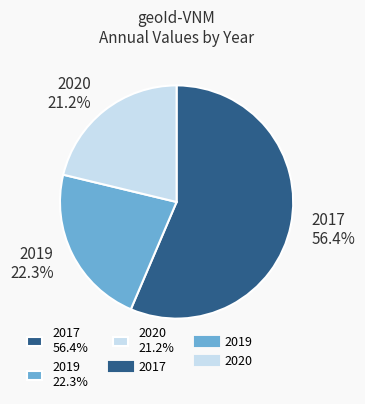

What percentage do 2017 56.4% and 2019 22.3% together represent?

78.8%